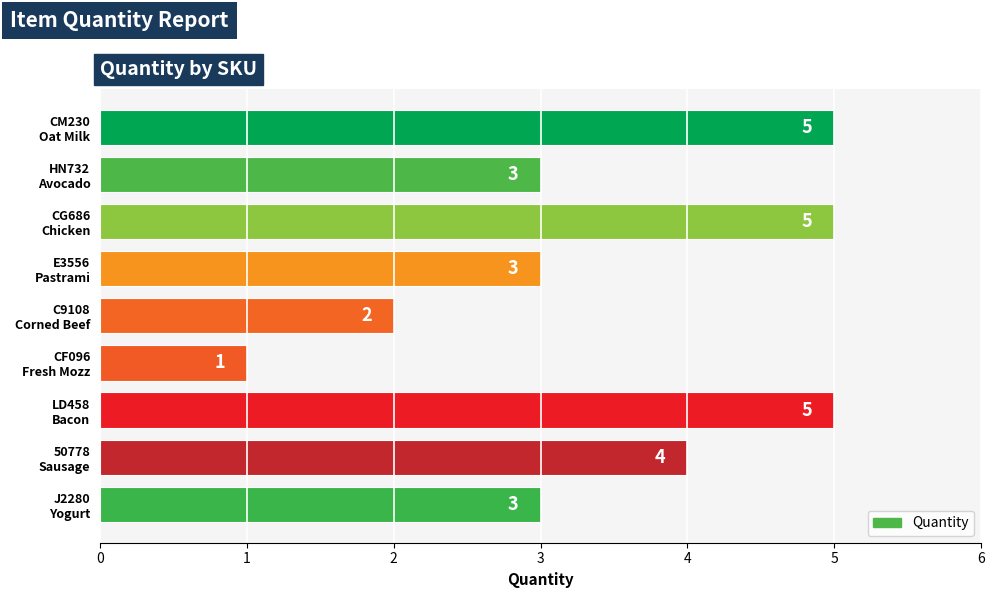

What is the sum of all values?

31